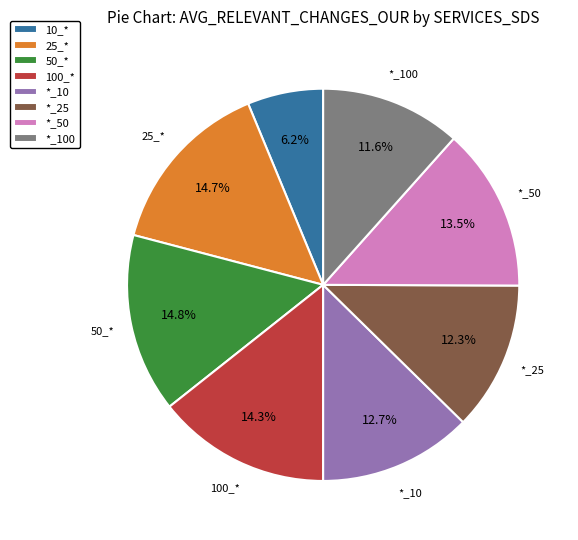

How much of the chart is everything except 100_*?

85.7%